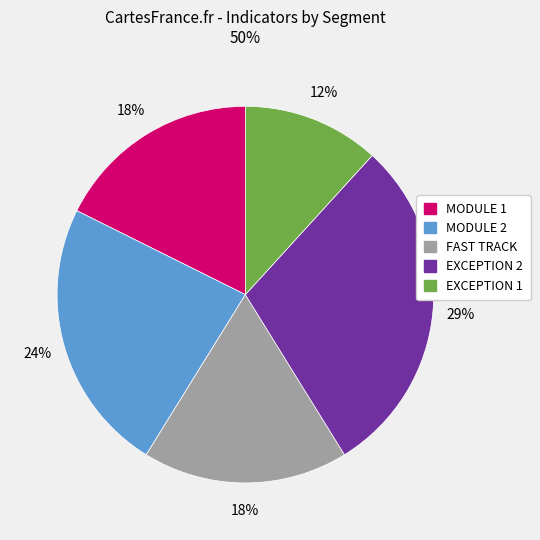

To the nearest percent, what is the average slice percentage?

20%